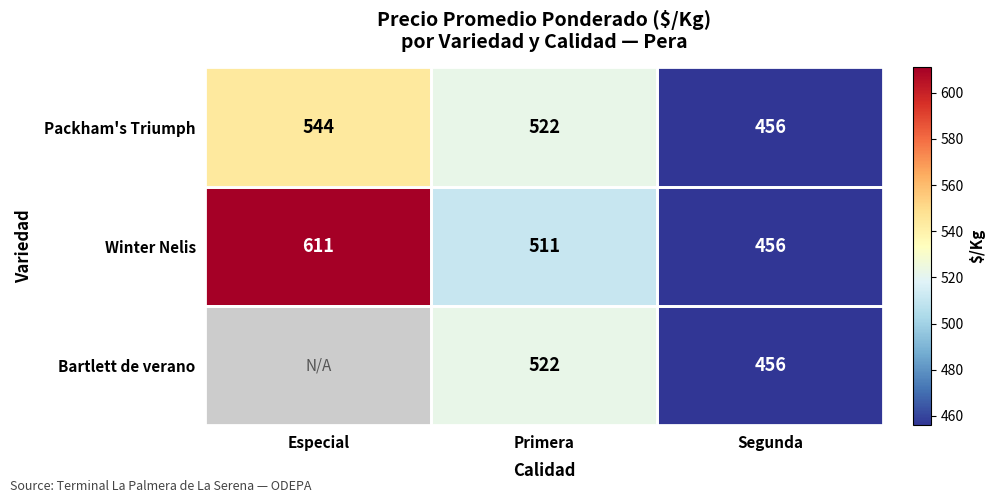

Which category has the lowest value in the Winter Nelis series?

Segunda